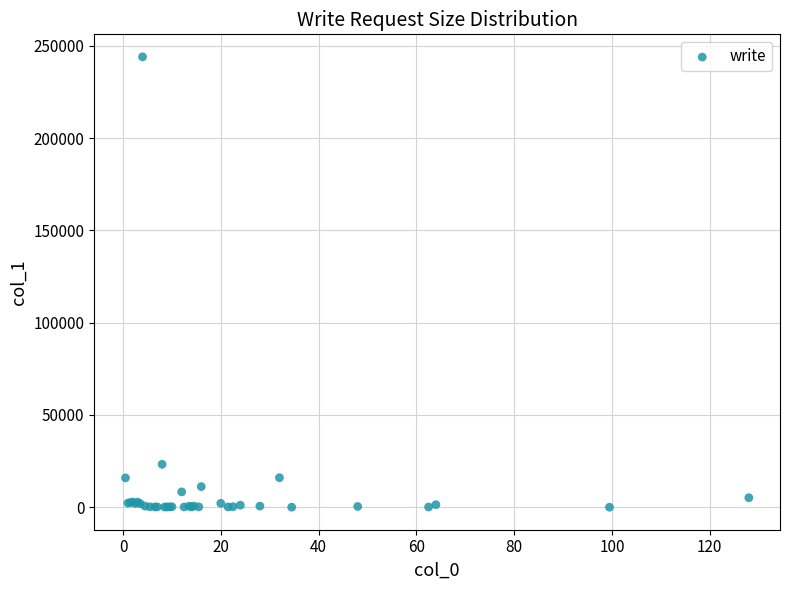

What Y value in the scatter plot is closest to 122020?

23251